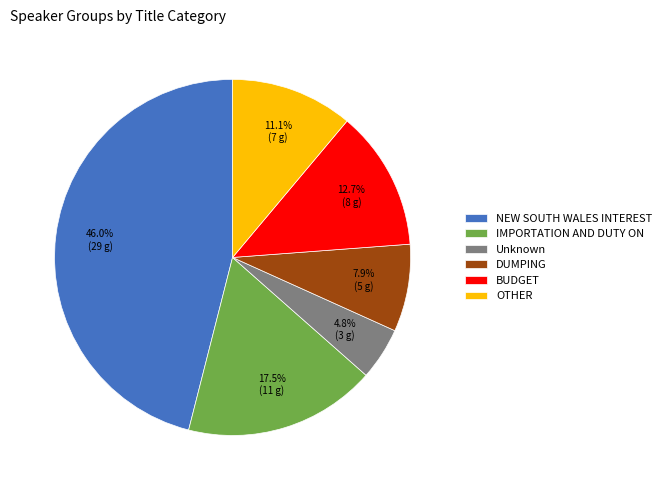

Does OTHER represent more than half of the total?

No